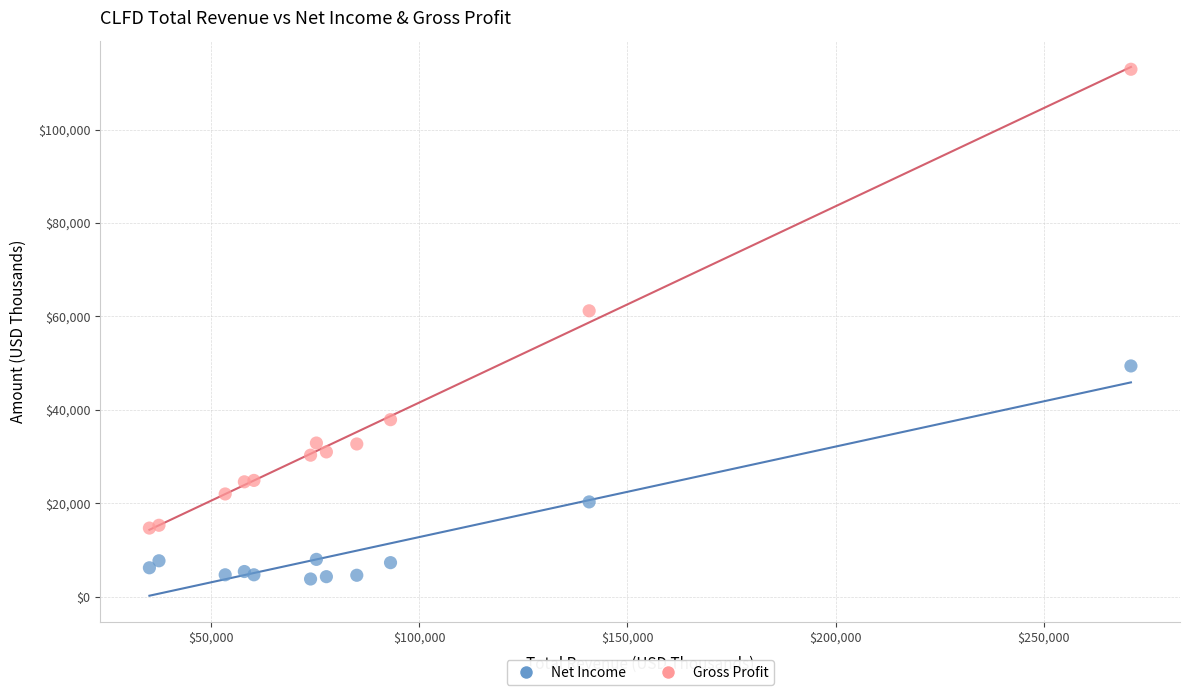

What are all the series names shown in the legend?

Net Income, Gross Profit